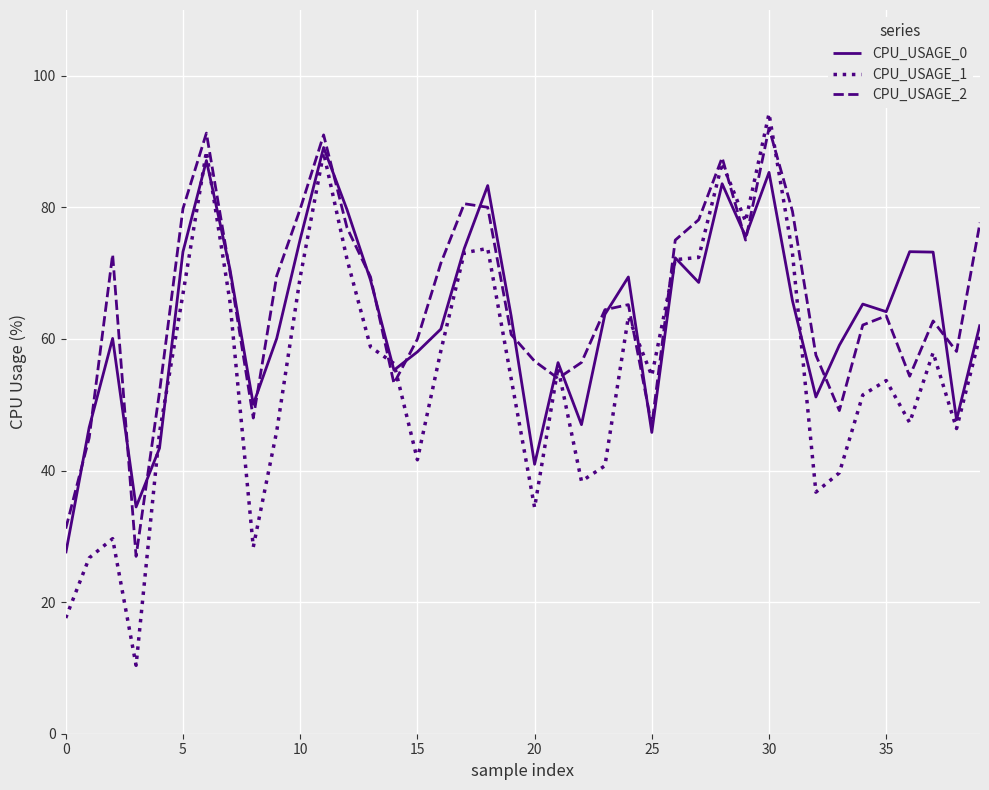

Count the number of data series in this chart.

3